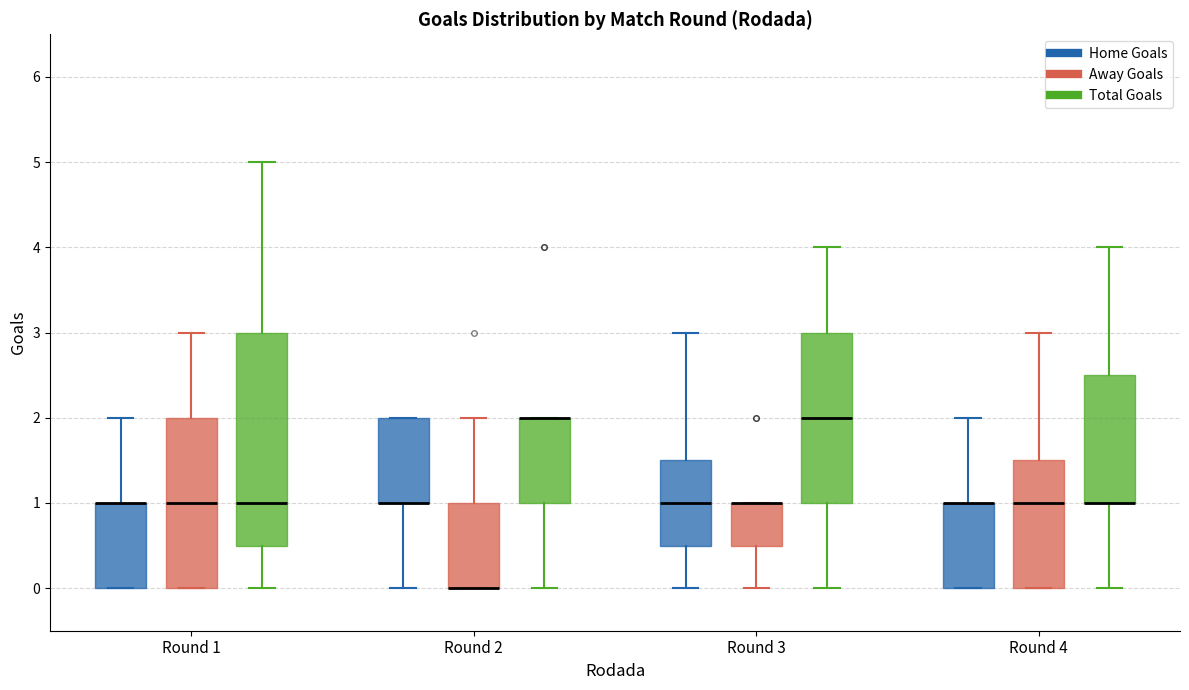

Comparing the boxes themselves (not the whiskers), which one is the tallest?

Round 1 (Total Goals)